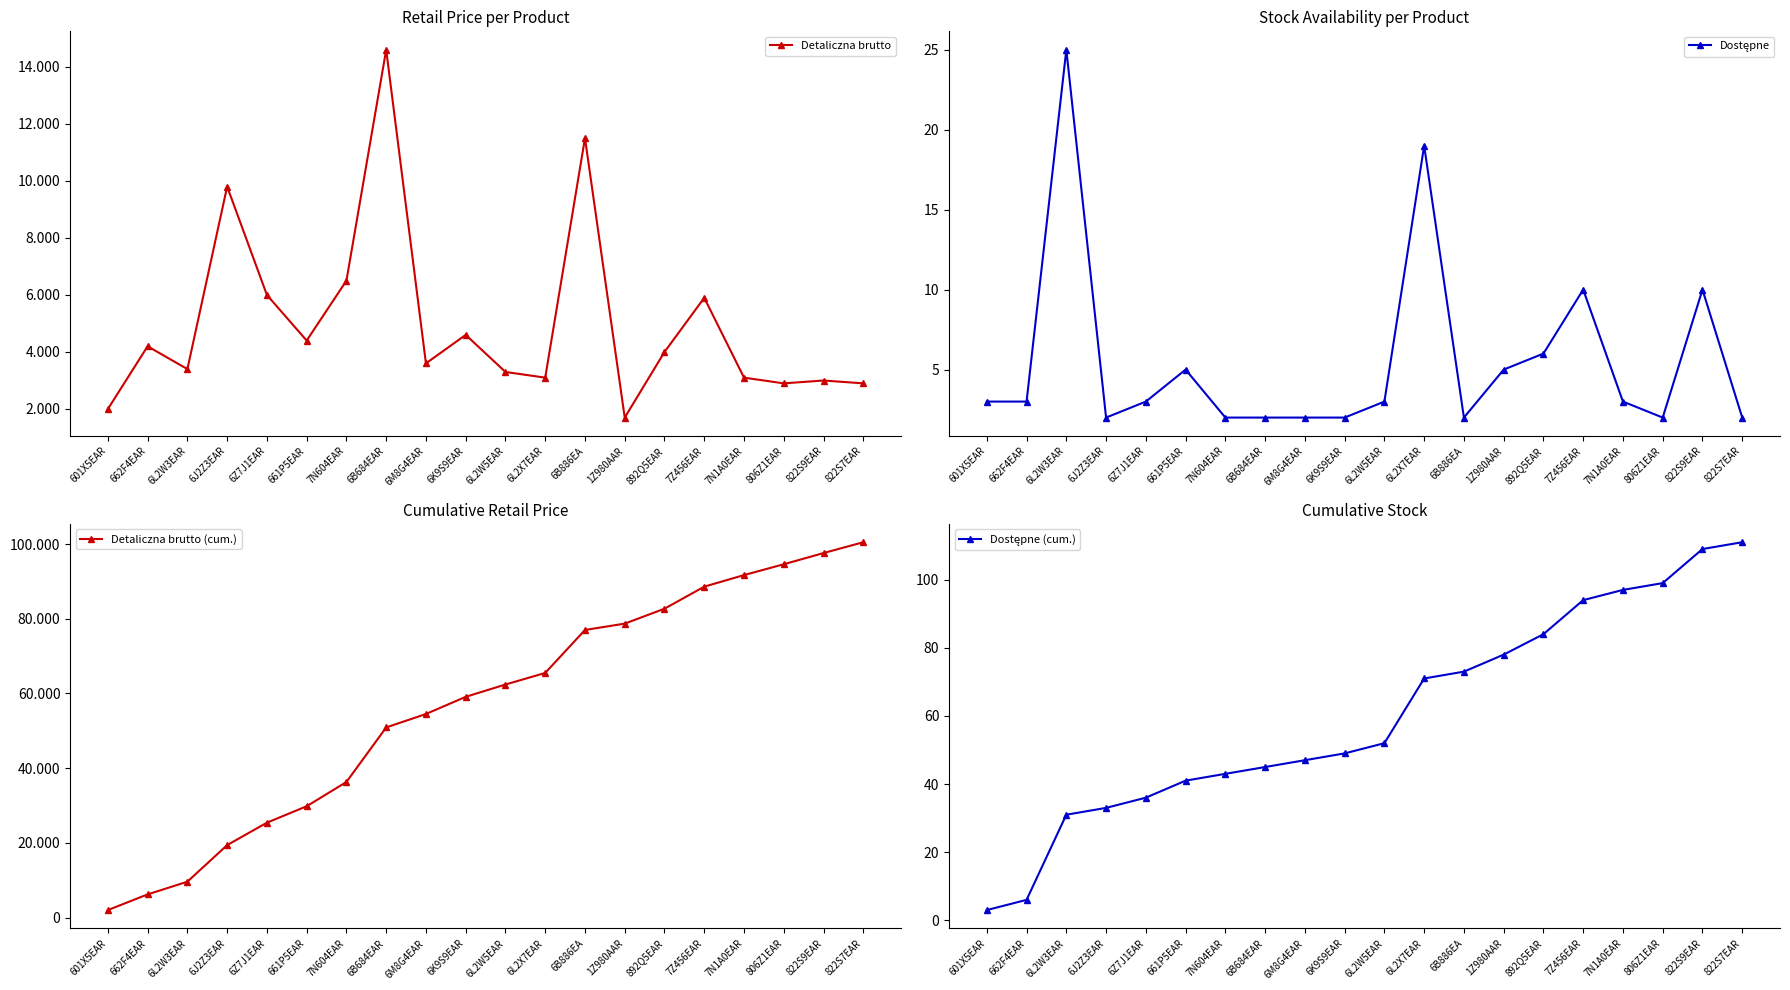

What position from the right is 6J2Z3EAR?

17